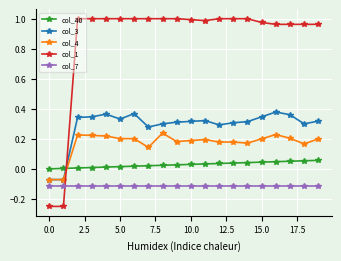

Which series has the largest range (max minus min)?

col_1